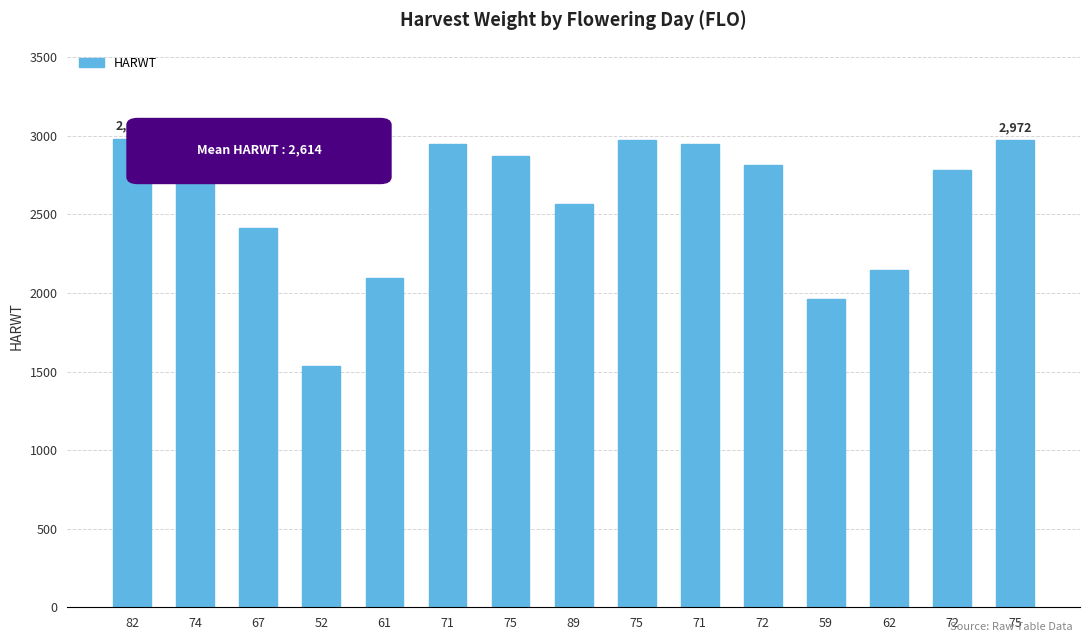

Reading left to right, what are all the values shown in this chart?

2979	2811	2413	1534	2096	2949	2872	2566	2972	2949	2814	1960	2147	2781	2972